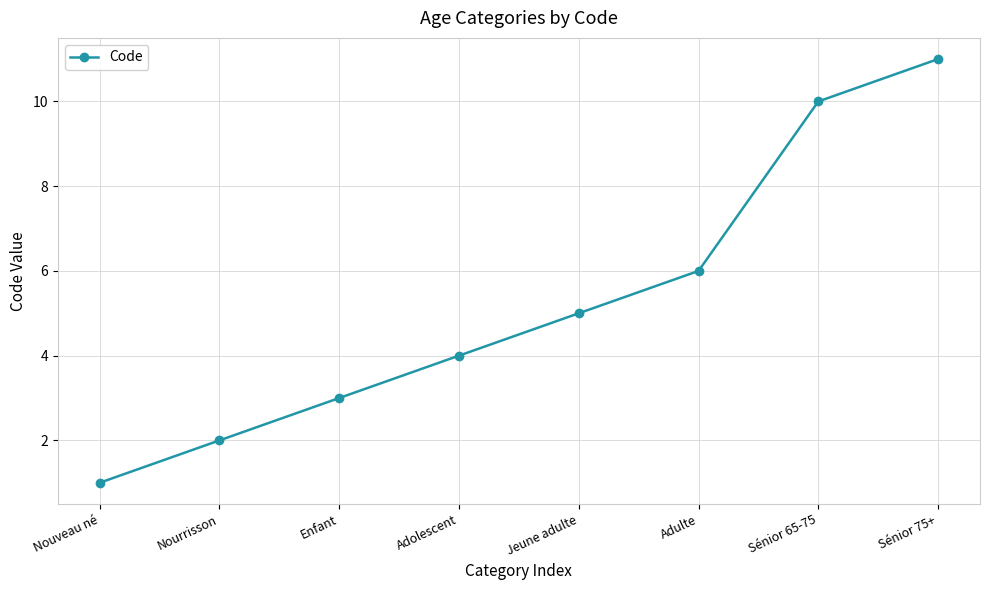

What is the sum of all values?

42